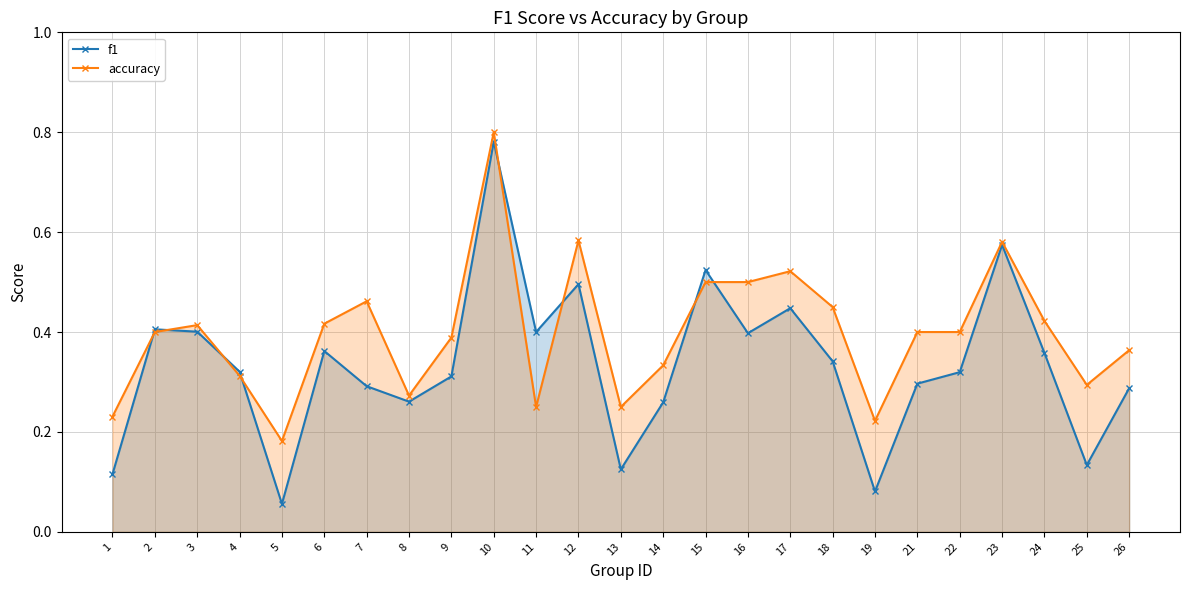

Is it true that accuracy equals 0.7 at 9?

False